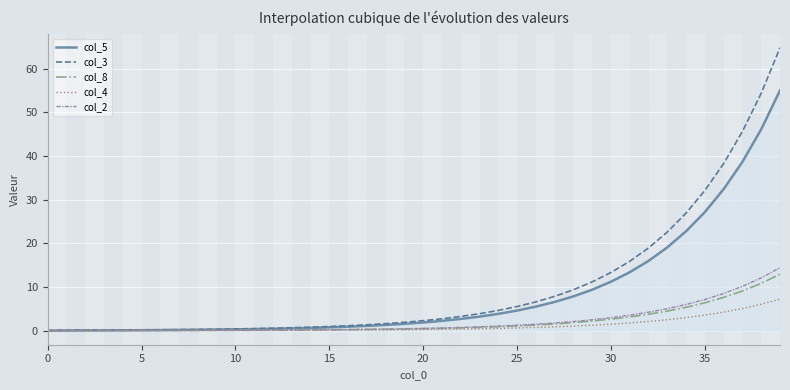

At how many categories does at least one series exceed 63?

1